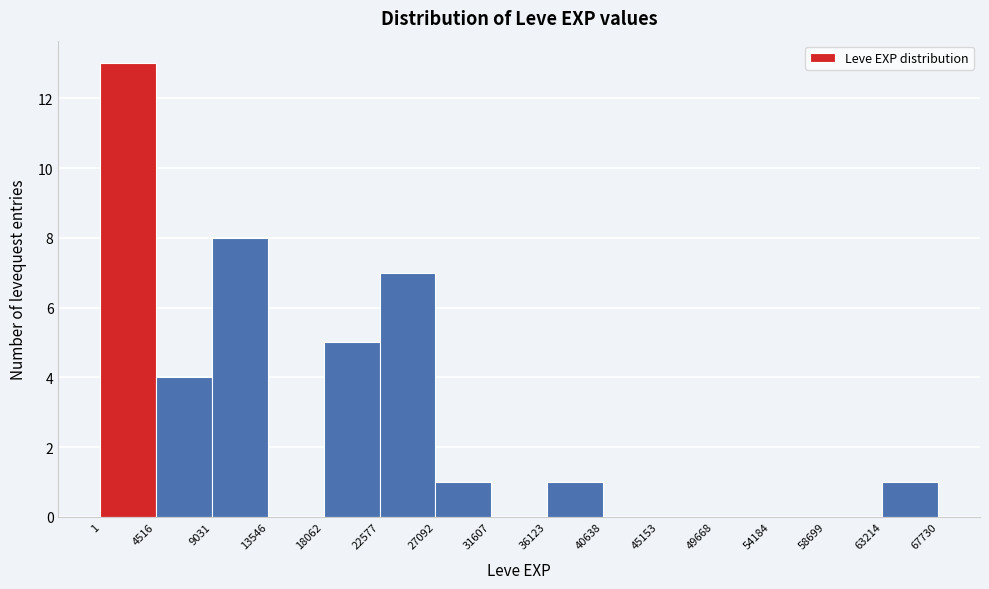

Reading left to right, list every bar in this chart as the range it spans on the x-axis followed by its height. The values are not printed on the chart, so give them approximately, as read against the axis.

1 to 4516: 13
4516 to 9031: 4
9031 to 13546: 8
13546 to 18062: 0
18062 to 22577: 5
22577 to 27092: 7
27092 to 31607: 1
31607 to 36123: 0
36123 to 40638: 1
40638 to 45153: 0
45153 to 49668: 0
49668 to 54184: 0
54184 to 58699: 0
58699 to 63214: 0
63214 to 67730: 1